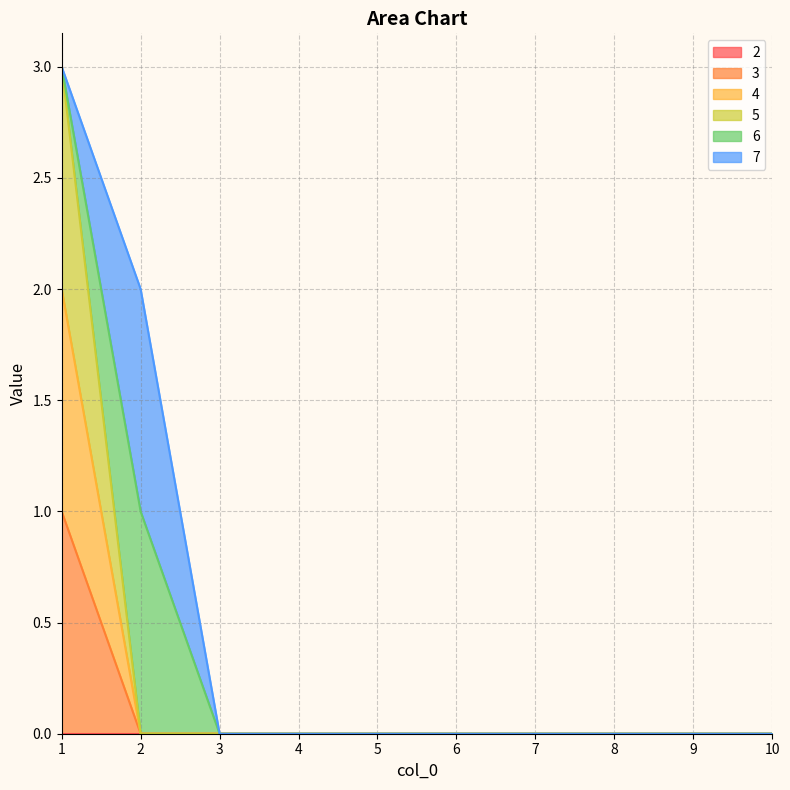

How many data points in 3 are above 0?

1